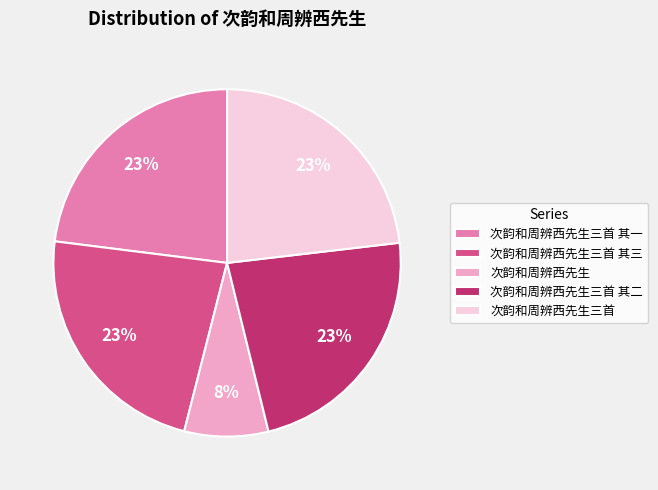

Combined, do 次韵和周辨西先生三首 其一 and 次韵和周辨西先生 account for over 50%?

No